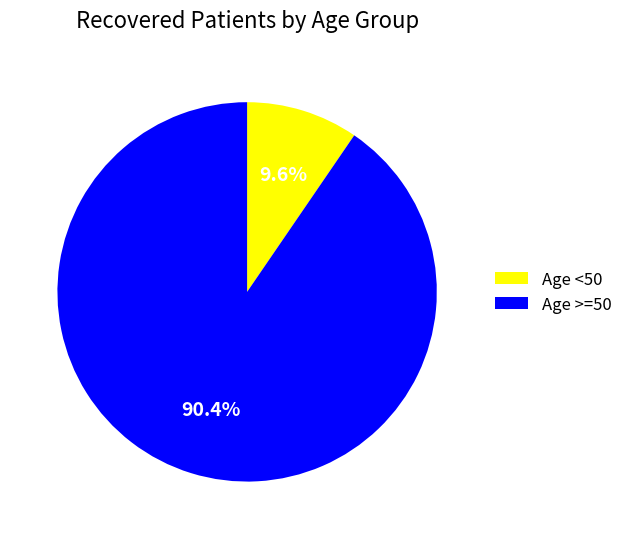

How many slices are in this pie chart?

2